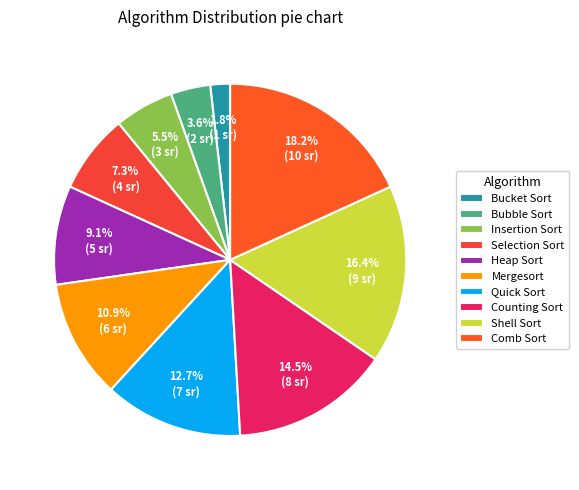

What percentage is the Quick Sort slice, to the nearest percent?

13%